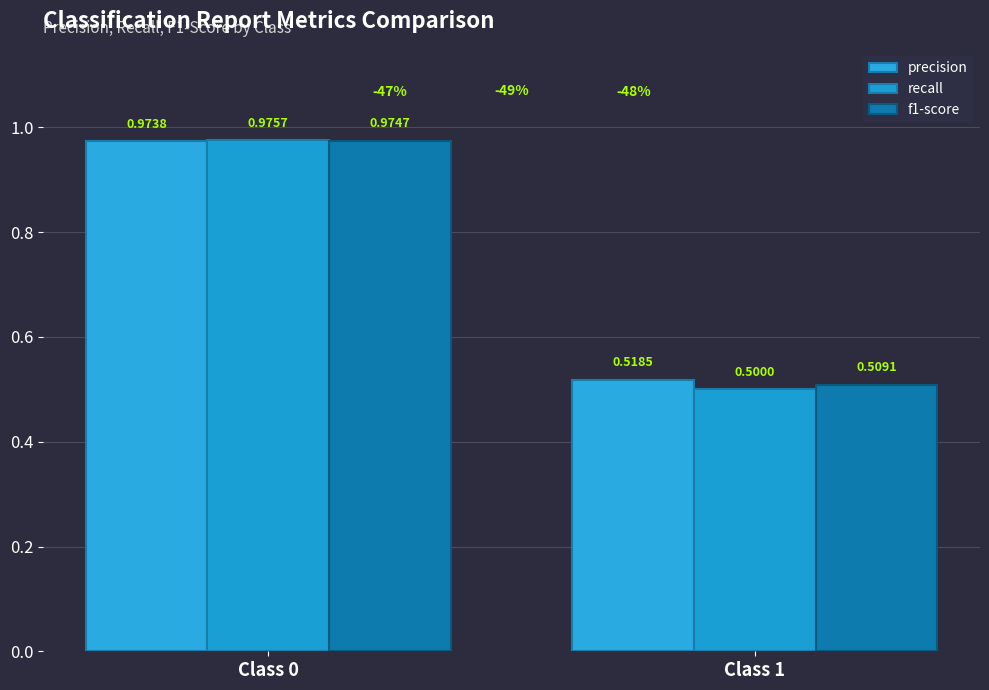

Are the bars grouped side by side (vs. stacked)?

Yes